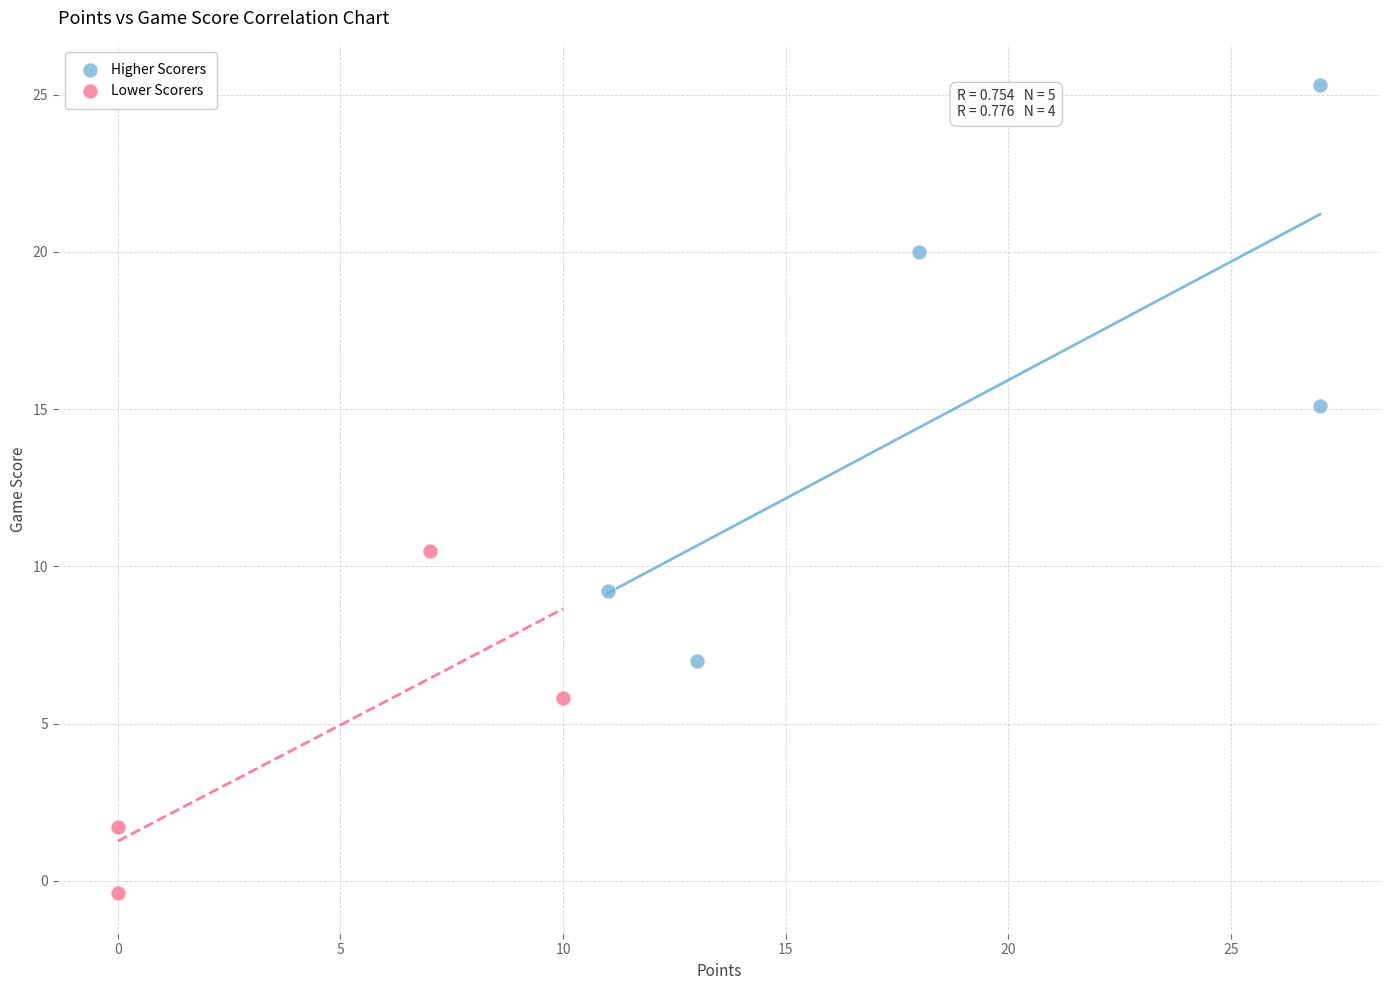

Which series contains the highest Y value?

Higher Scorers